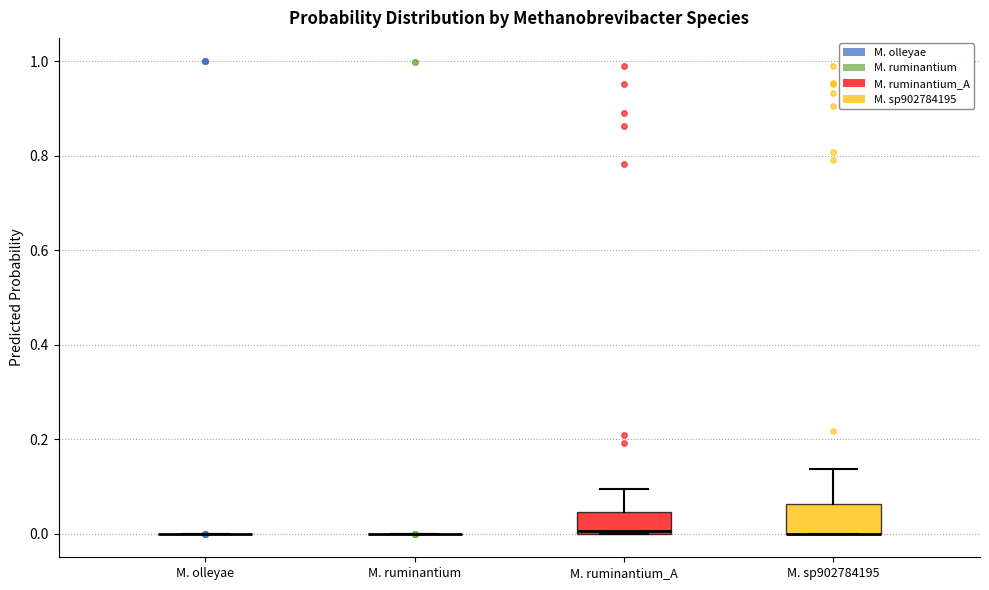

Reading left to right, transcribe this box plot: for each box, give where its median line is, the range the box spans, and where its two whiskers end, as read against the y-axis. The values are not printed on the chart, so give them approximately, as read against the axis.

M. olleyae: box collapsed to a line at 0.00, whiskers 0.00 to 0.00
M. ruminantium: box collapsed to a line at 0.00, whiskers 0.00 to 0.00
M. ruminantium_A: median 0.00 (just above the box's lower edge), box 0.00 to 0.04, whiskers 0.00 to 0.10
M. sp902784195: median 0.00 (drawn on the box's lower edge), box 0.00 to 0.06, whiskers 0.00 to 0.14